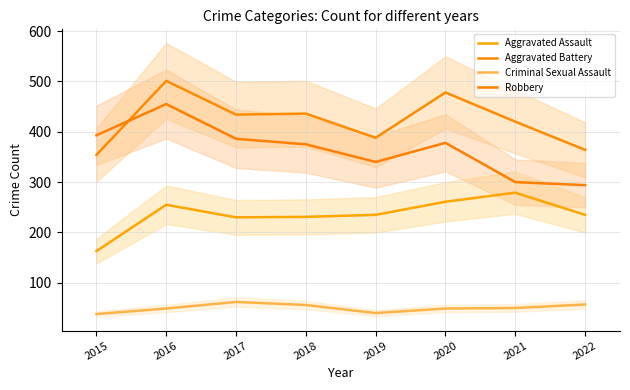

True or false: Aggravated Assault and Criminal Sexual Assault cross at least once.

False